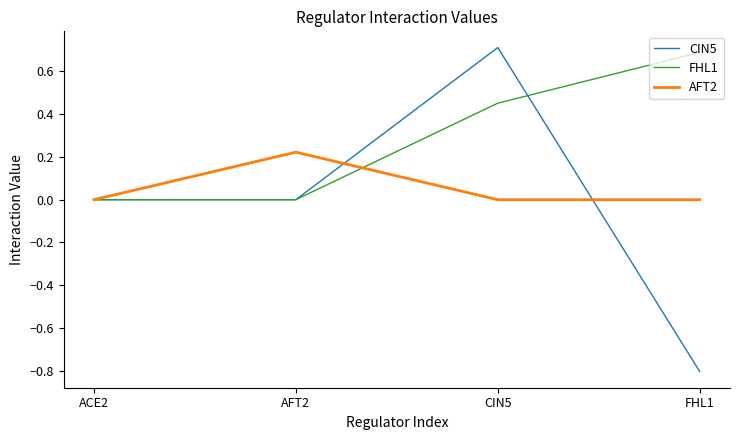

How many lines are shown in the chart?

3